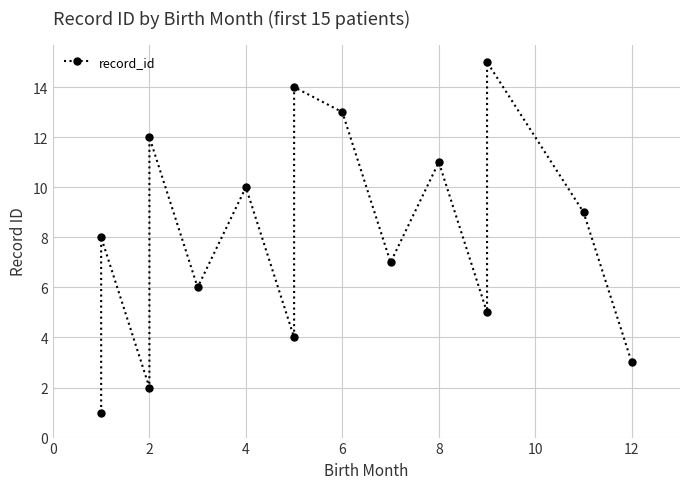

How many interior local peaks (higher than both neighbors) does the data have?

6